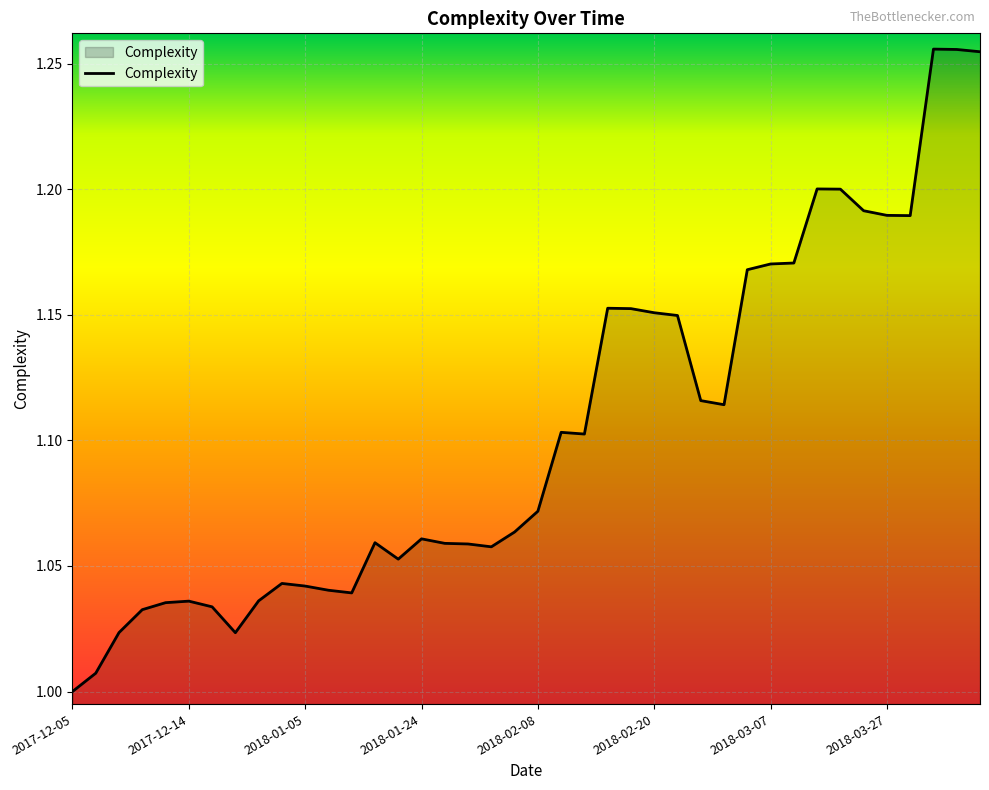

What is the label of the 26th point from the right?

2018-01-23